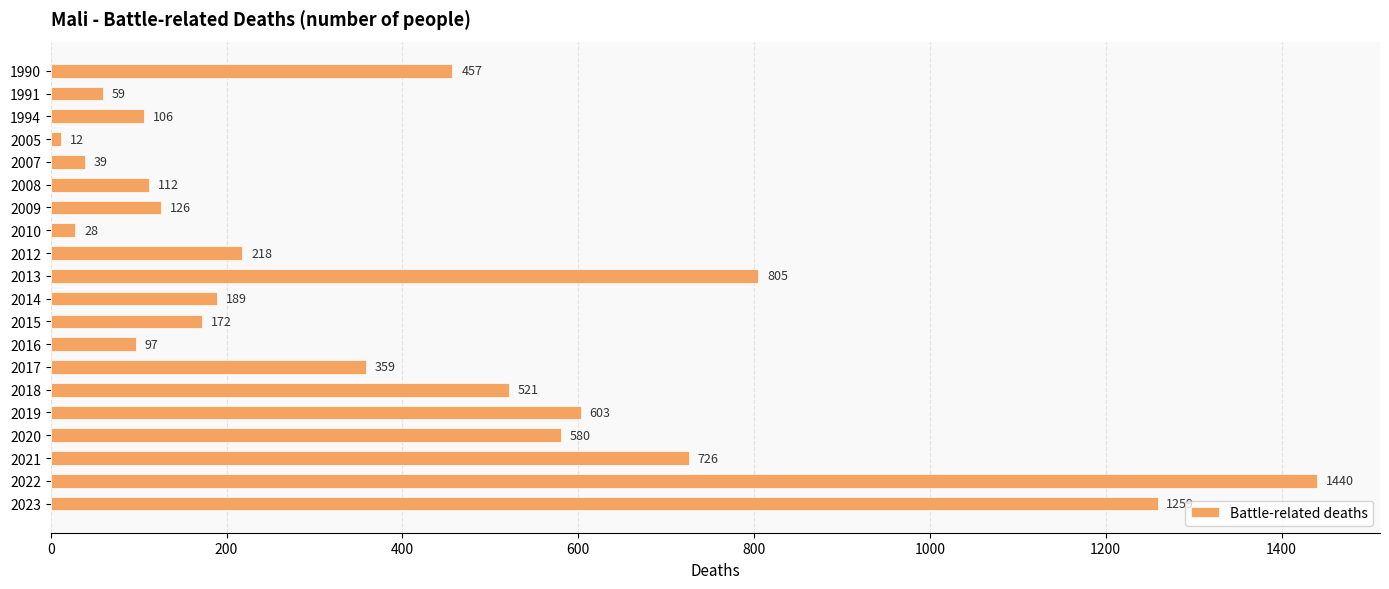

How many bars are there in total?

20